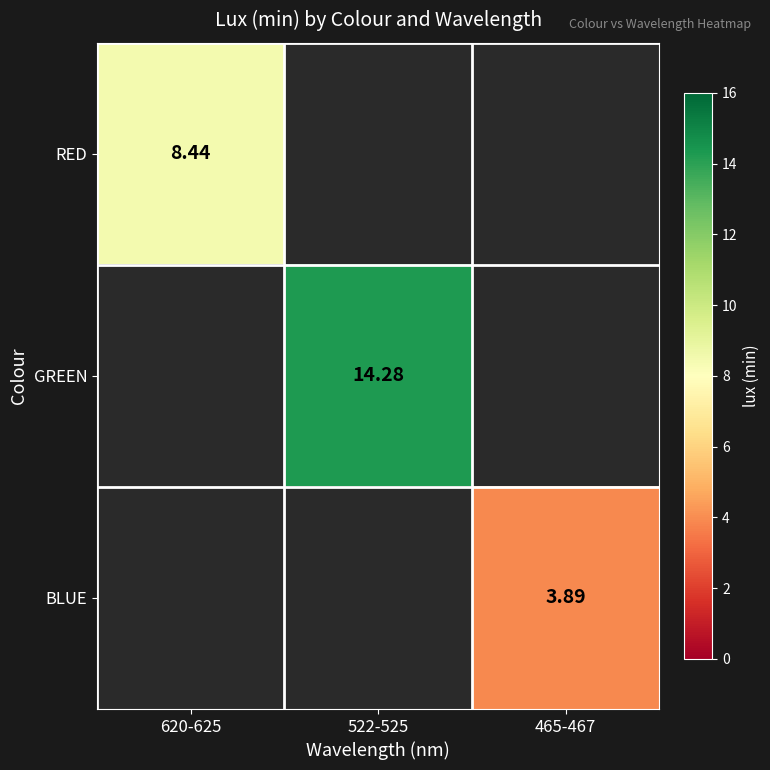

List the labels in order of RED value, largest first.

620-625, 522-525, 465-467